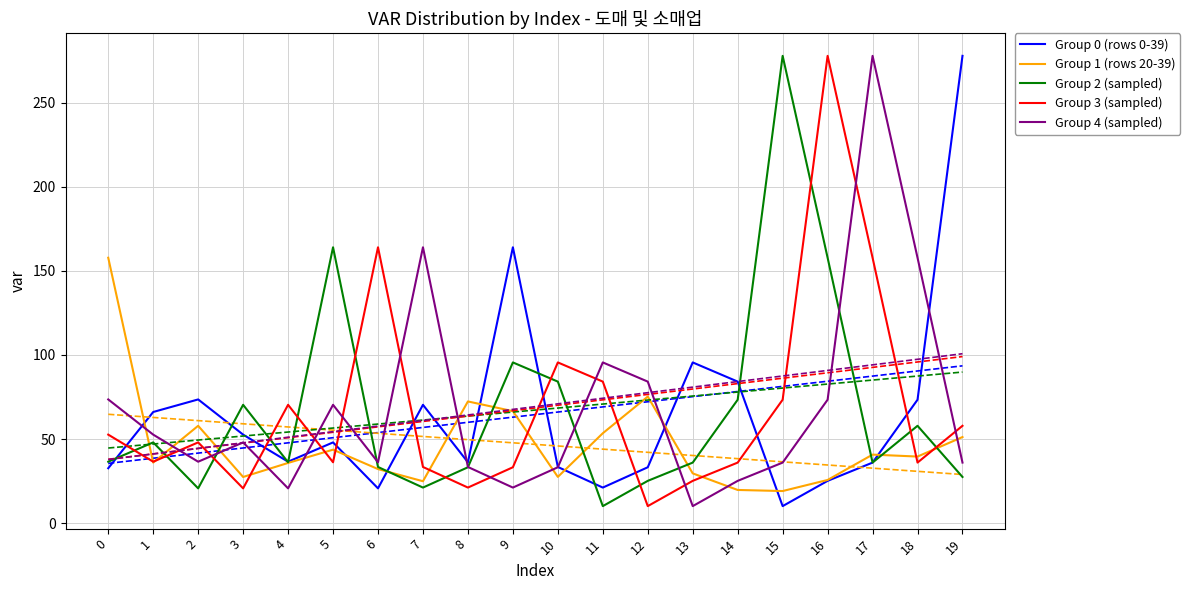

What is the smallest value displayed?

10.2